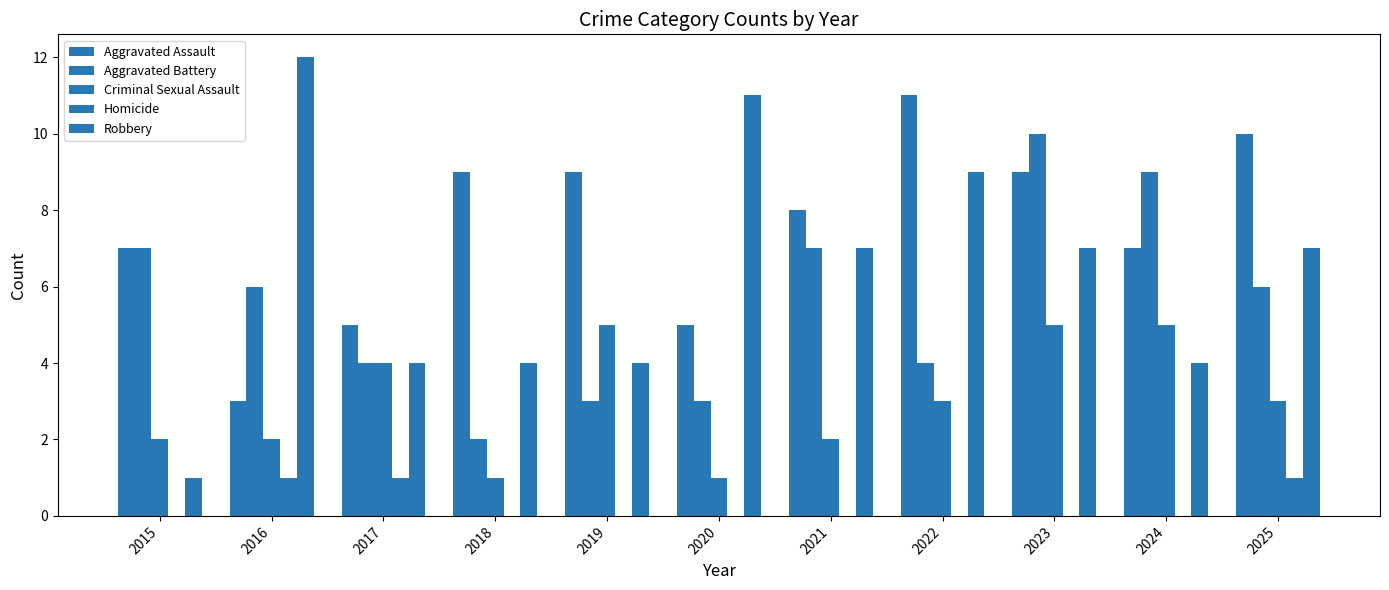

What is the highest value of the Aggravated Assault series?

11